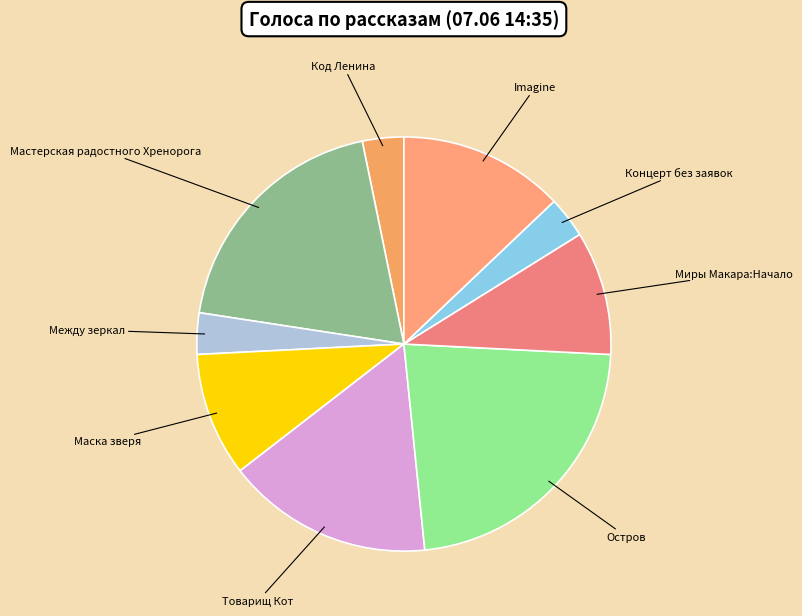

What is the ratio of the value at Imagine to the value at Товарищ Кот?

0.8